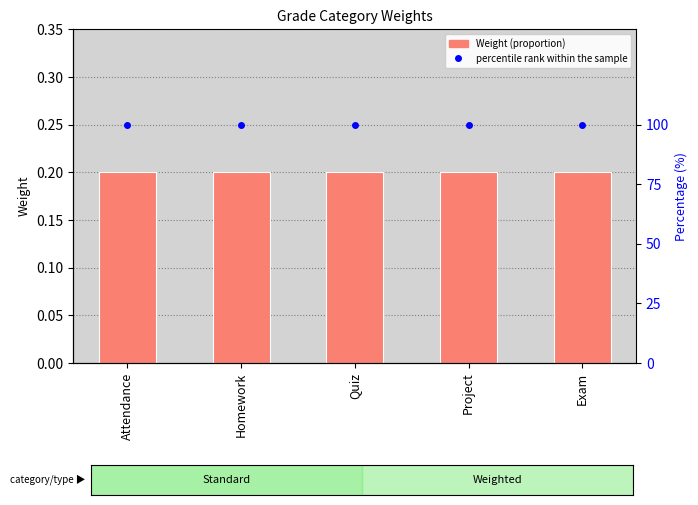

Between Homework and Project, which series saw the biggest shift?

Weight